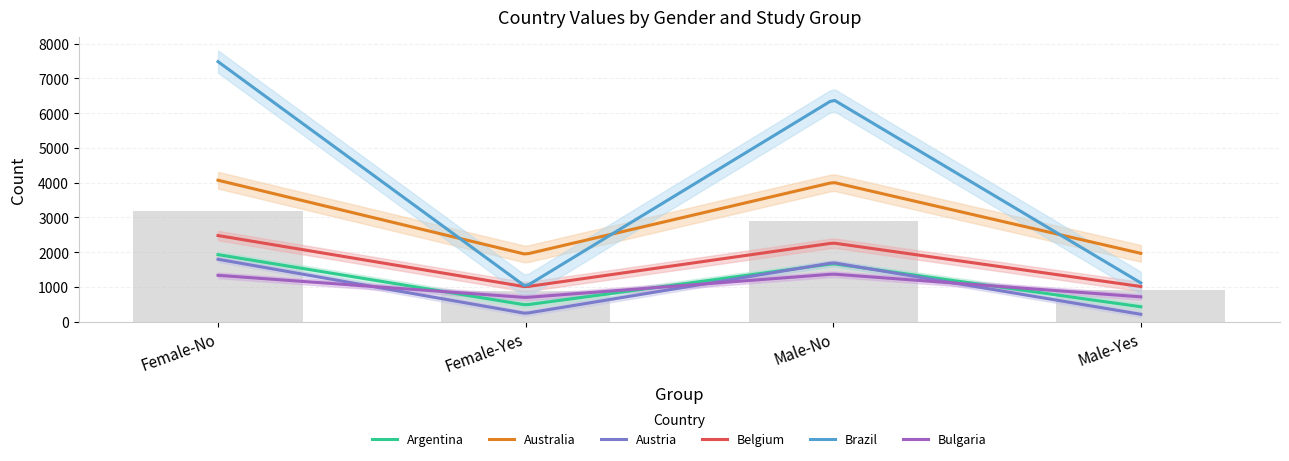

Rank the series at Female-Yes from lowest to highest value.

Austria, Argentina, Bulgaria, Belgium, Brazil, Australia